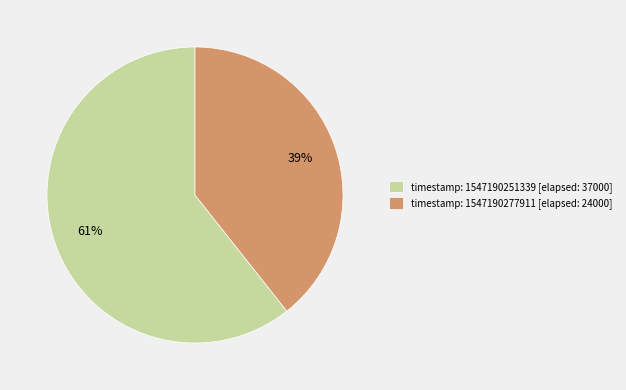

Count the number of slices in the pie.

2